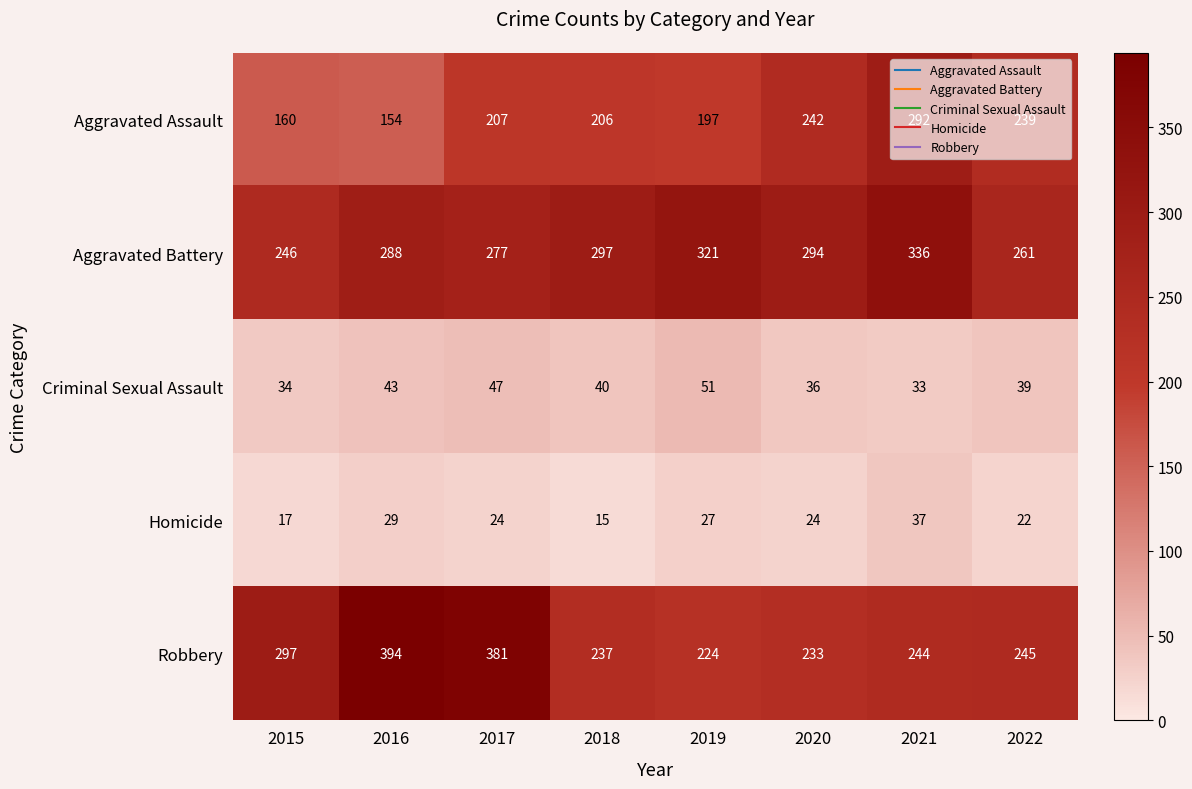

How many values in the Criminal Sexual Assault series are below 40?

4